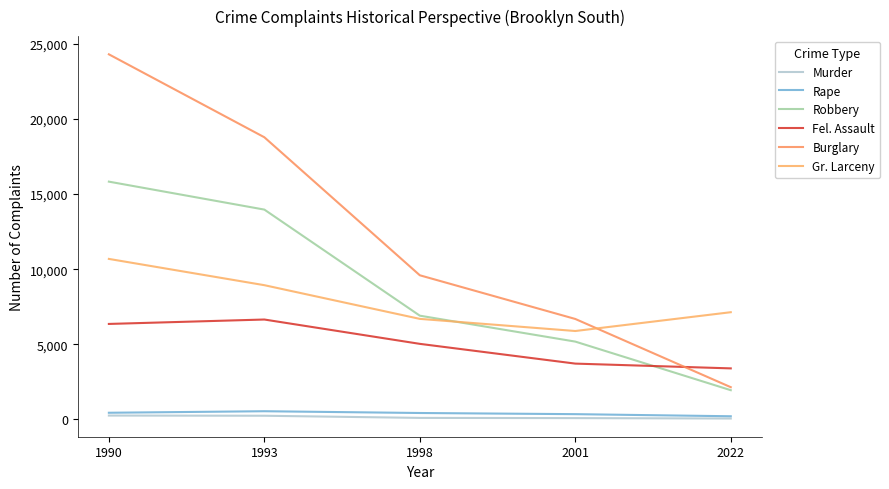

At 2022, list the series in order from smallest to largest.

Murder, Rape, Robbery, Burglary, Fel. Assault, Gr. Larceny